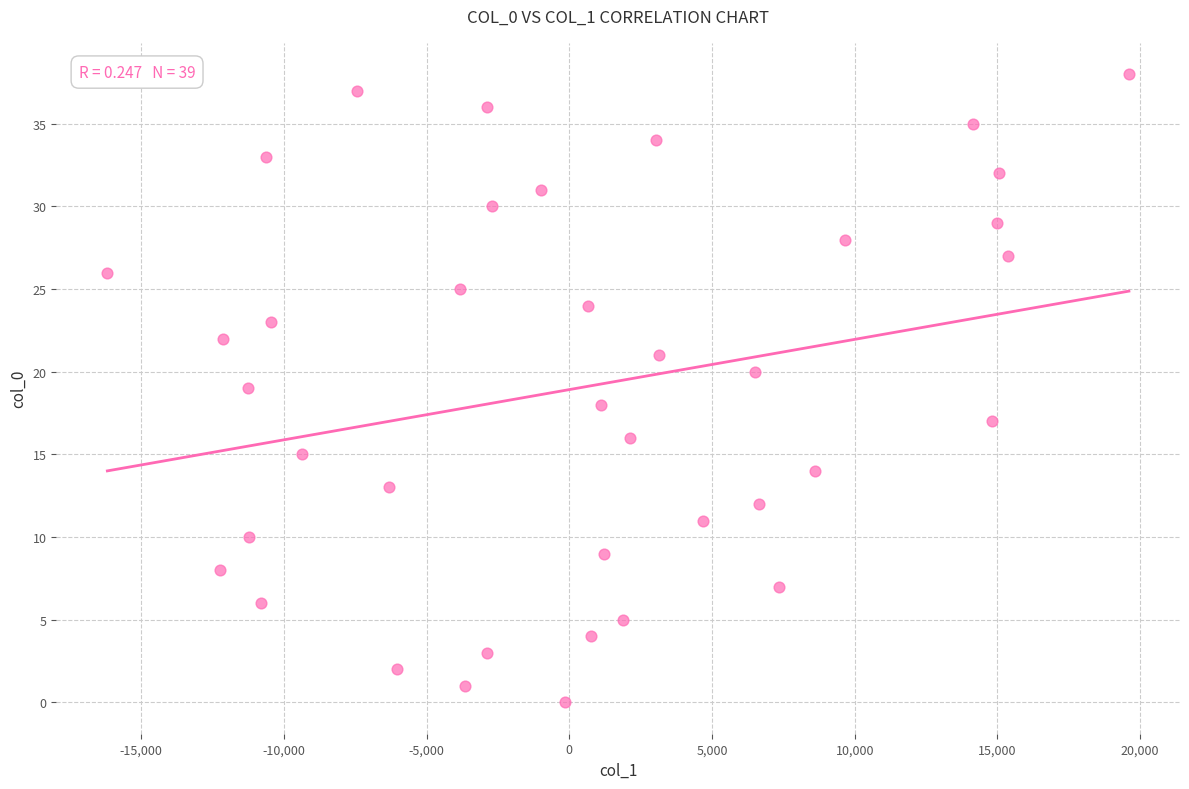

What is the range of Y values (max minus min)?

38